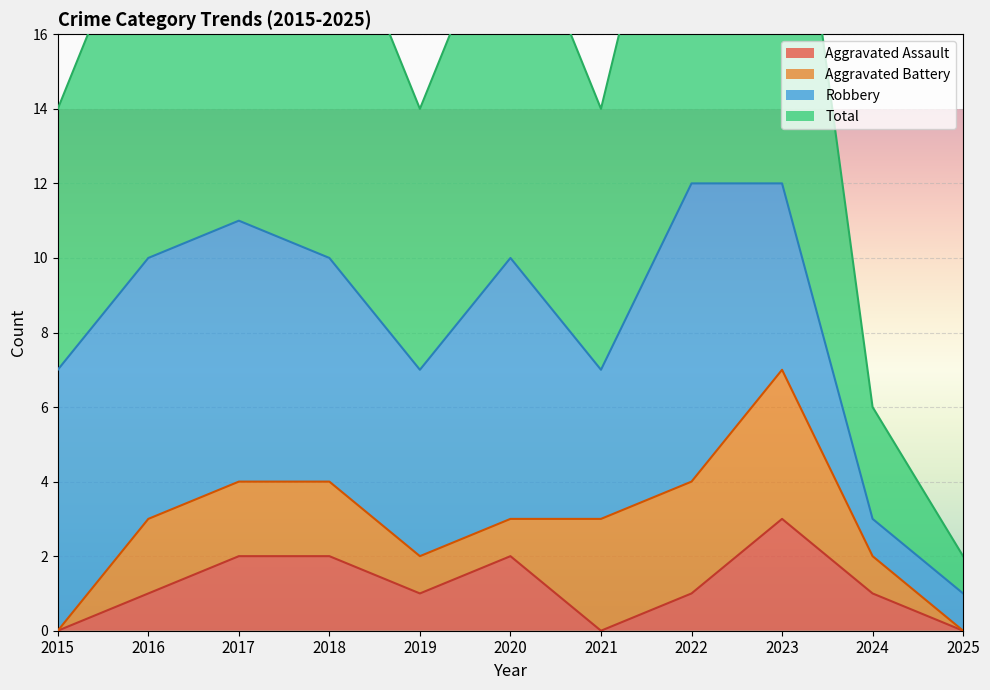

At which label is Aggravated Assault closest to 1?

2016